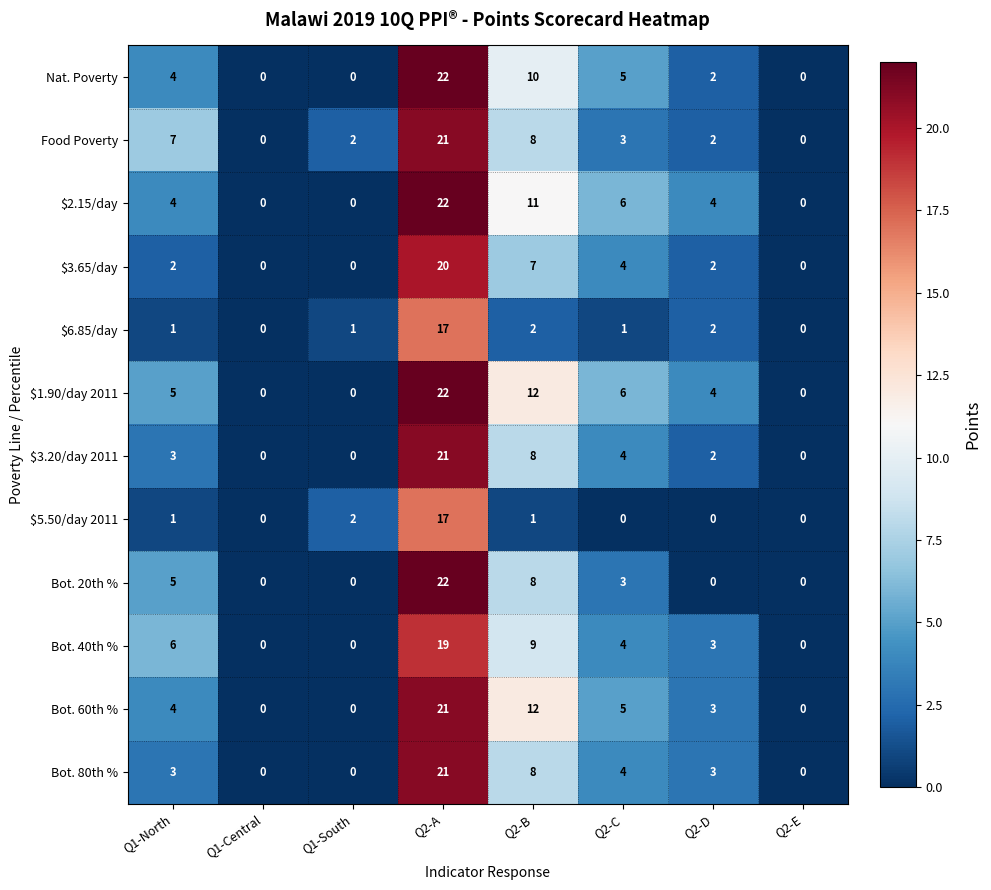

Between Q1-North and Q2-B, which series saw the biggest shift?

Bot. 60th %